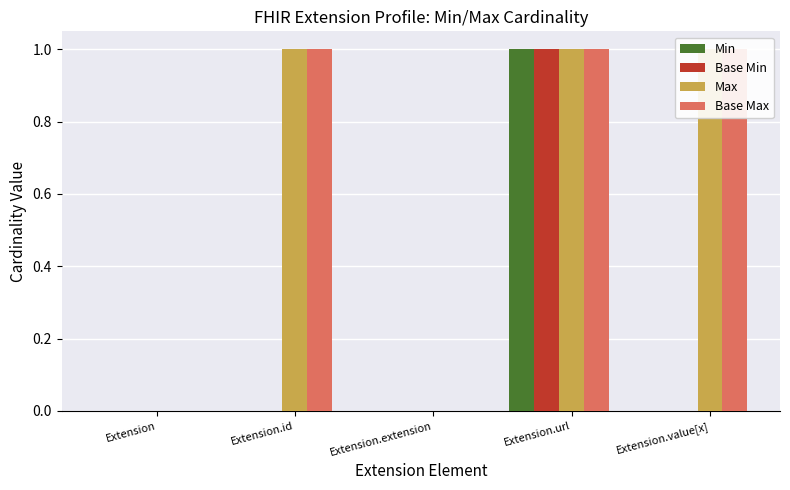

What is the label of the 5th bar from the right?

Extension